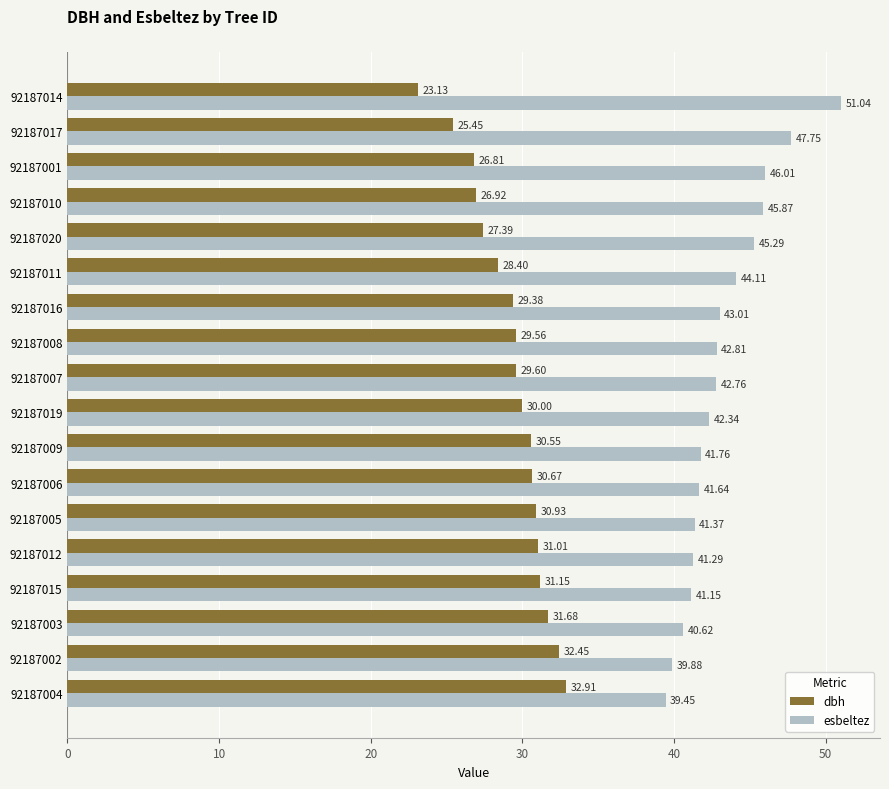

Is the value of dbh at 92187008 greater than the value of esbeltez at 92187003?

No